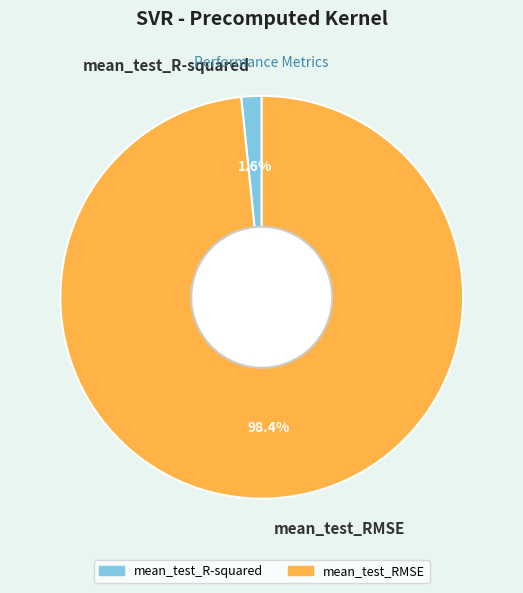

To the nearest percent, what is the difference between the mean_test_R-squared and mean_test_RMSE slice percentages?

97%